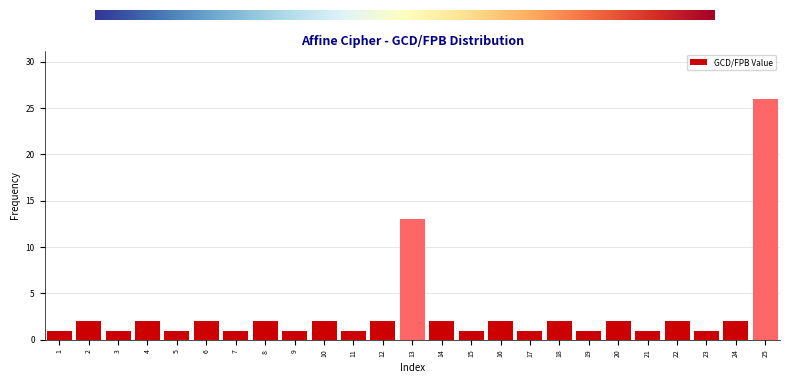

Reading right to left, transcribe all the data shown in this chart.

25=26	24=2	23=1	22=2	21=1	20=2	19=1	18=2	17=1	16=2	15=1	14=2	13=13	12=2	11=1	10=2	9=1	8=2	7=1	6=2	5=1	4=2	3=1	2=2	1=1